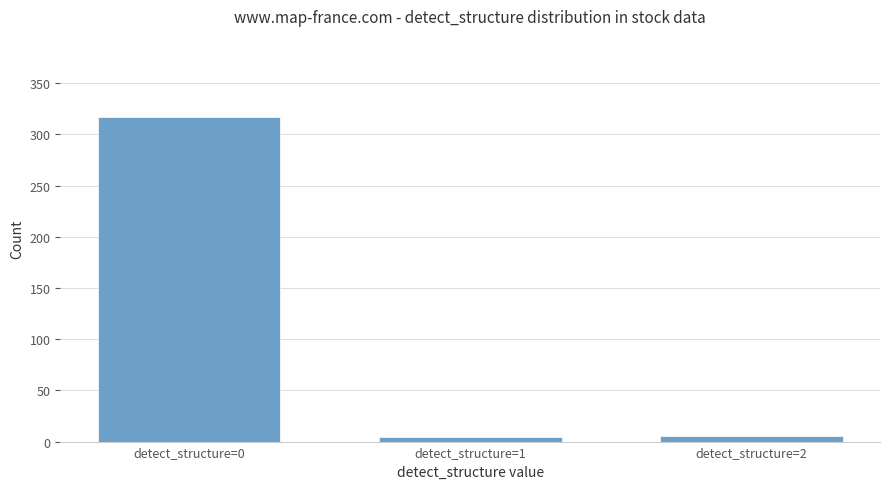

True or false: the data shows 317 at detect_structure=0.

True